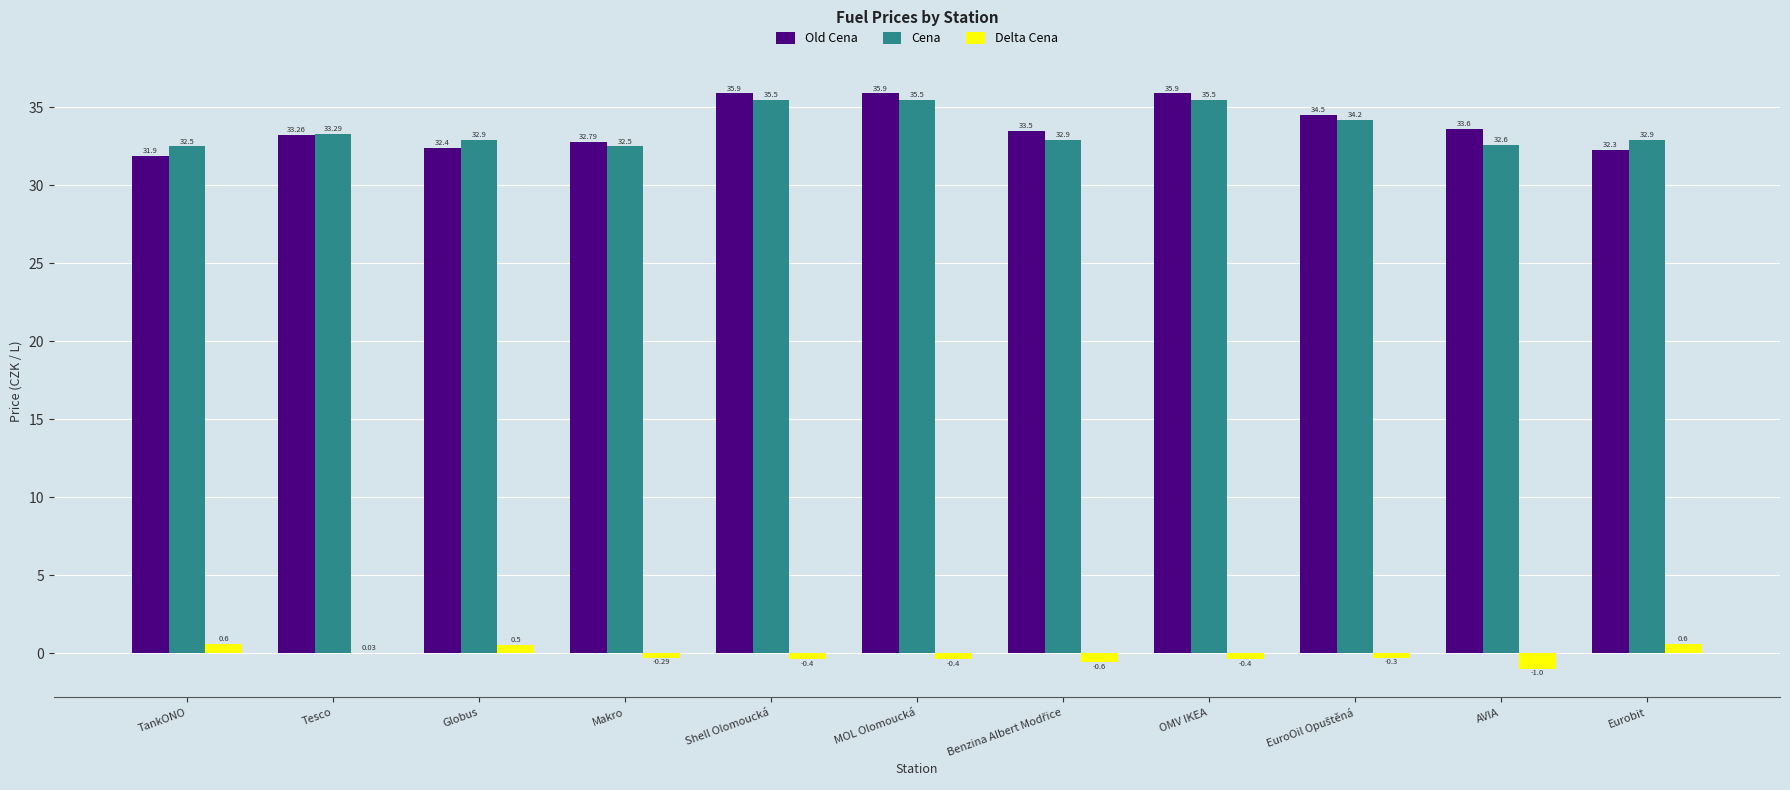

Is the value of Delta Cena at Makro greater than the value of Cena at Makro?

No